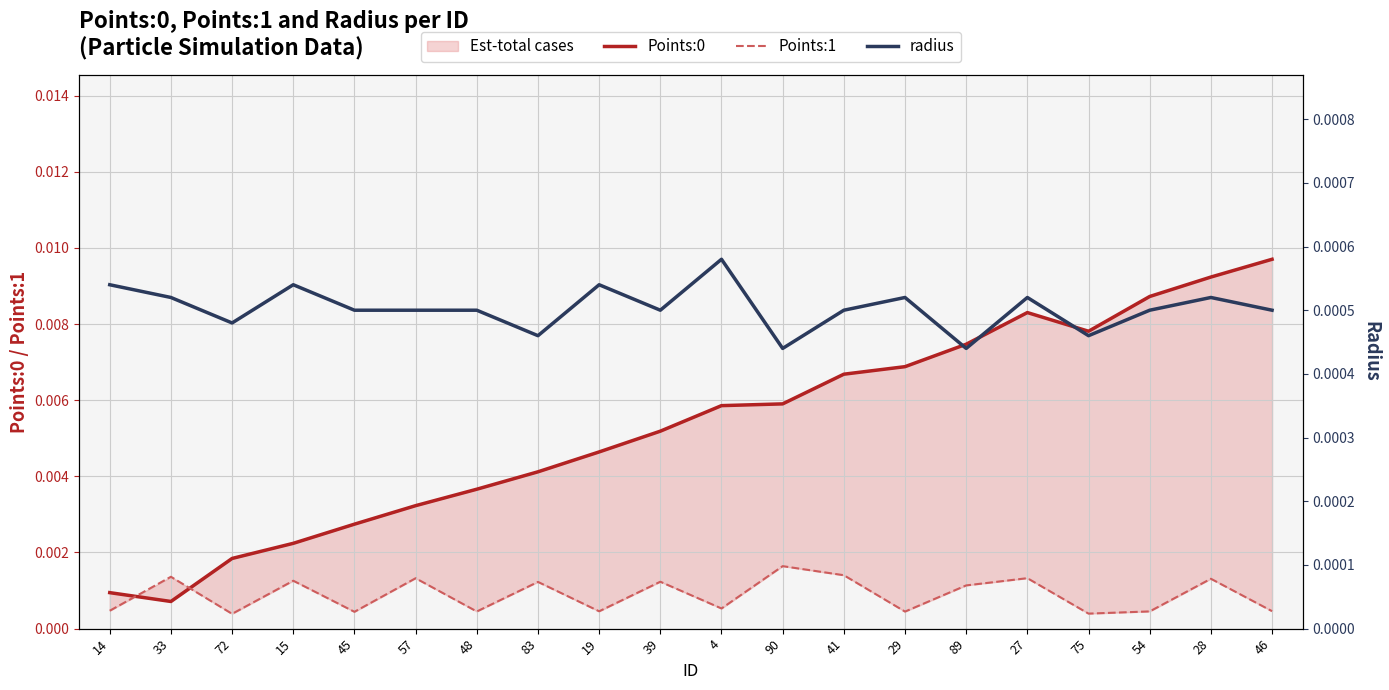

What is the label of the 12th point from the left?

90